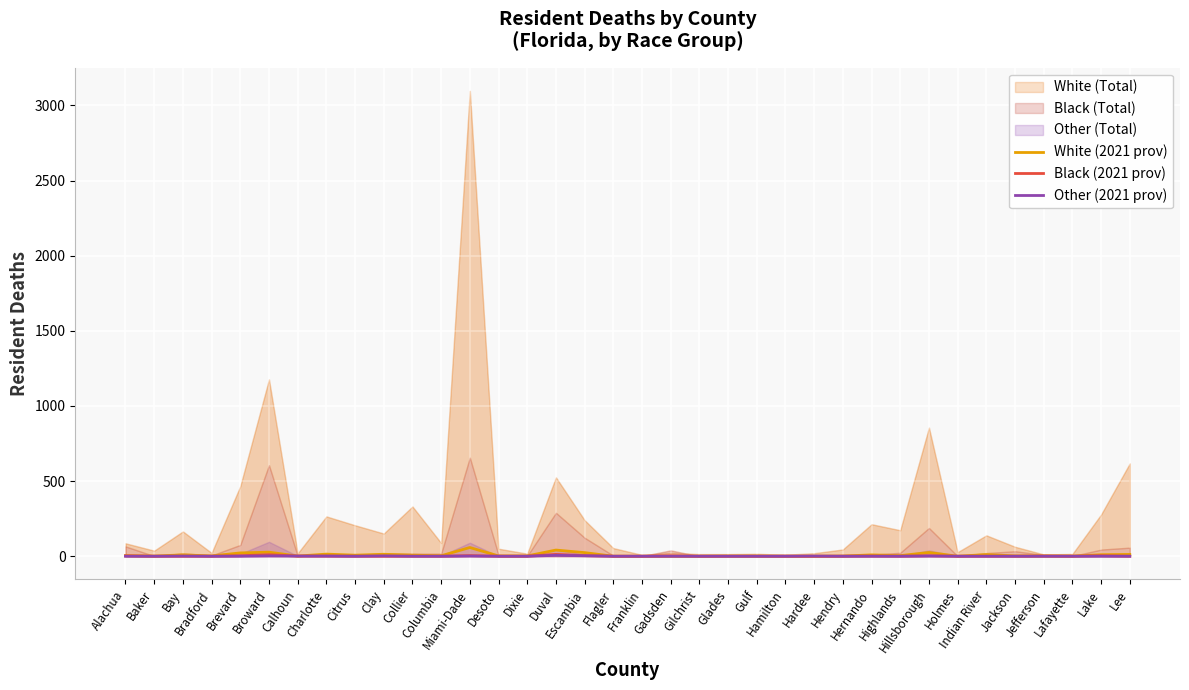

At which label is Other (2021 prov) closest to 3?

Escambia